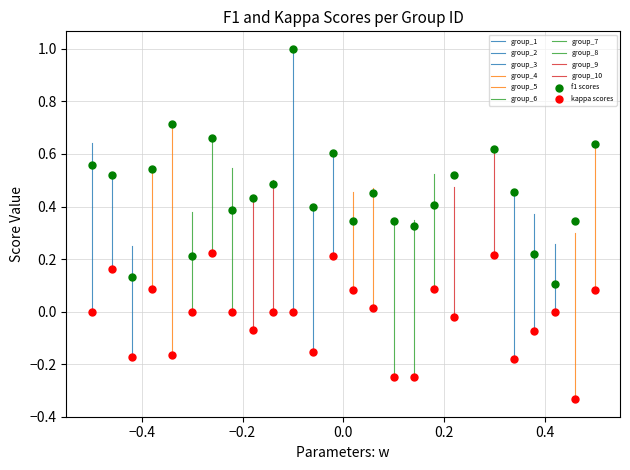

Which series has the widest spread of Y values?

f1 scores